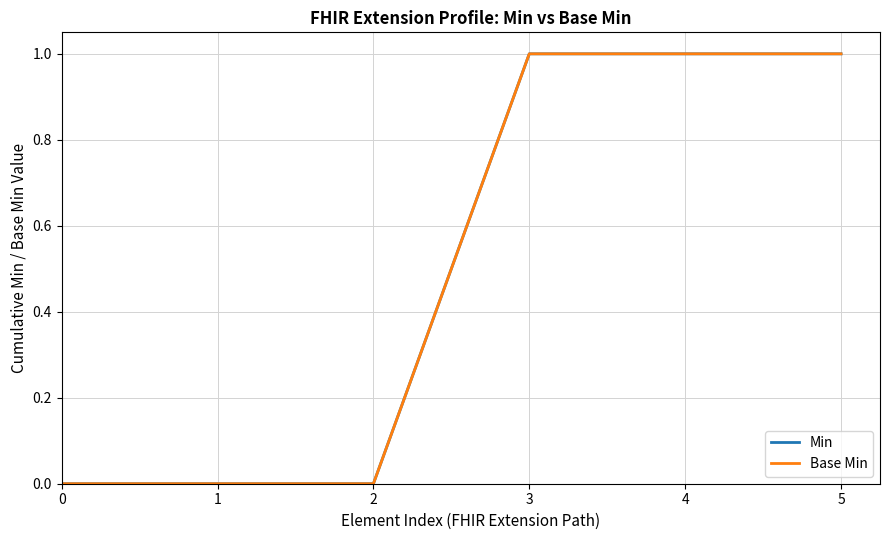

Does the chart display data point markers on the line(s)?

No